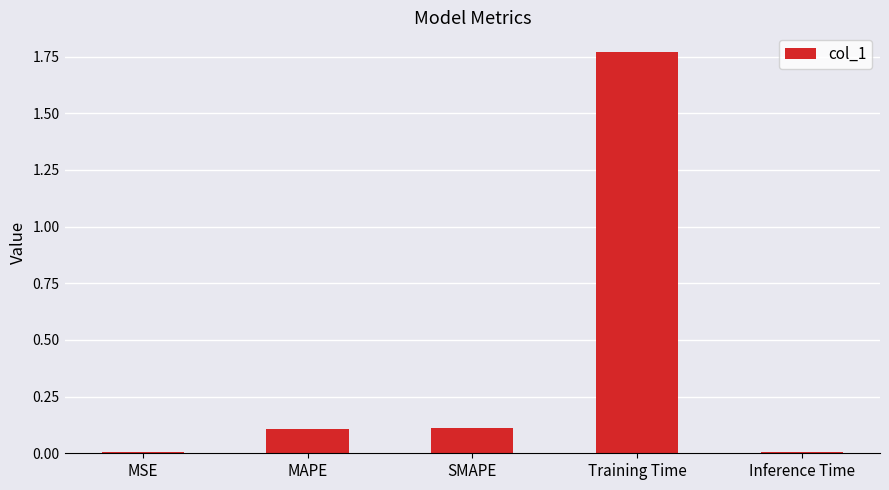

At which category does the chart reach its peak across all series?

Training Time